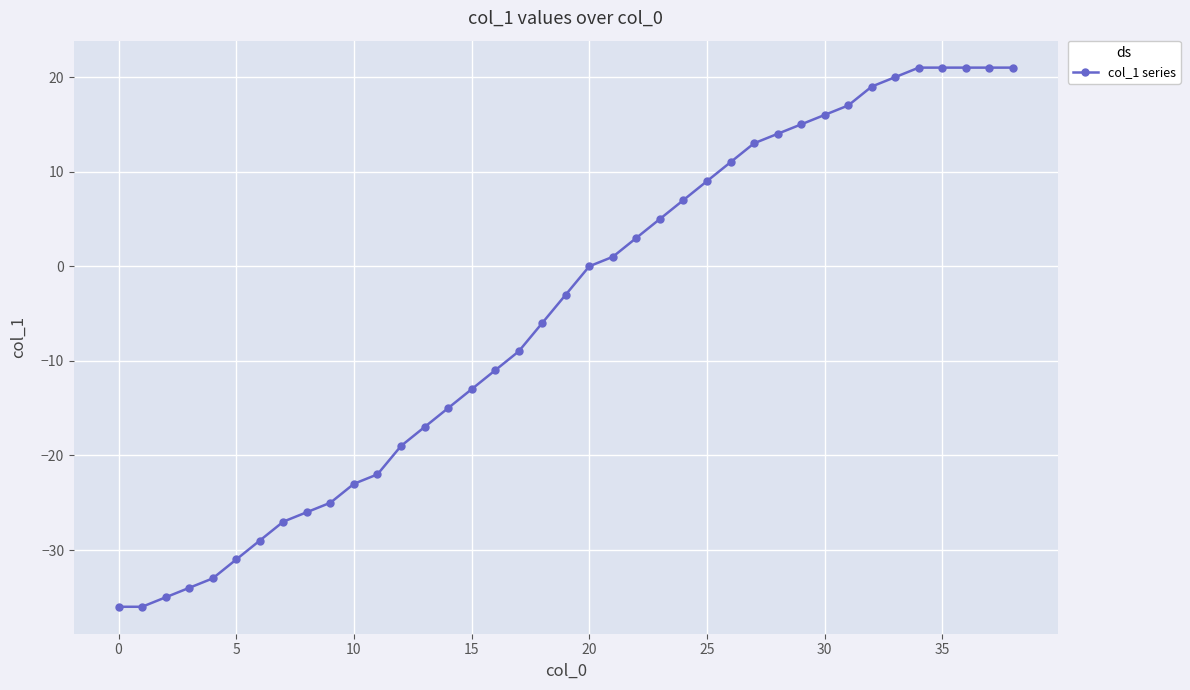

What is the value of the 28th point from the left?

13